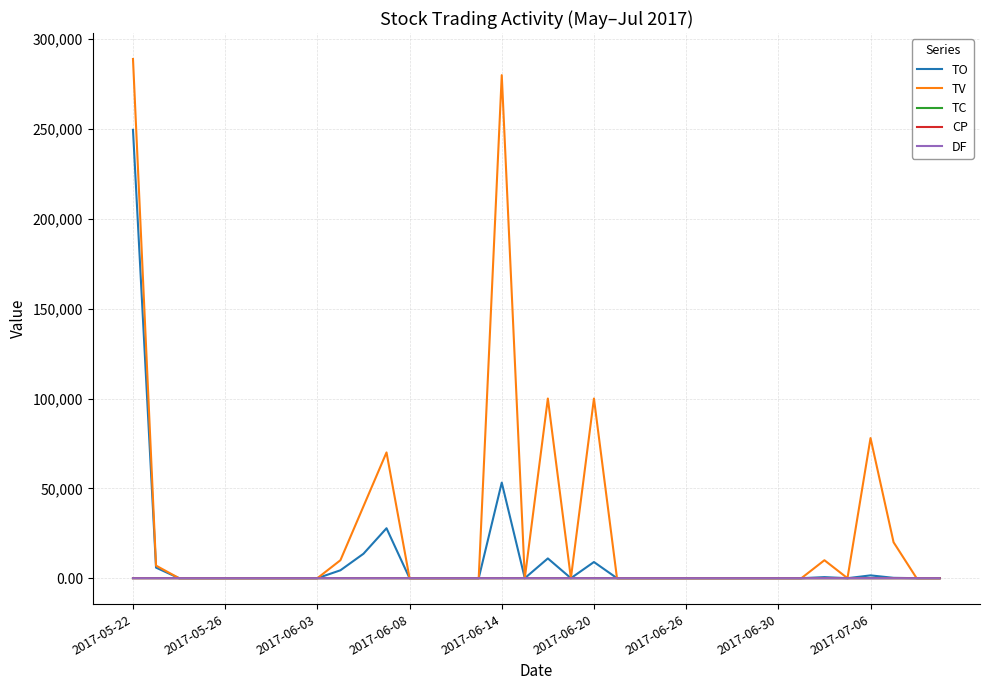

What is the maximum value shown in the chart?

289000.0